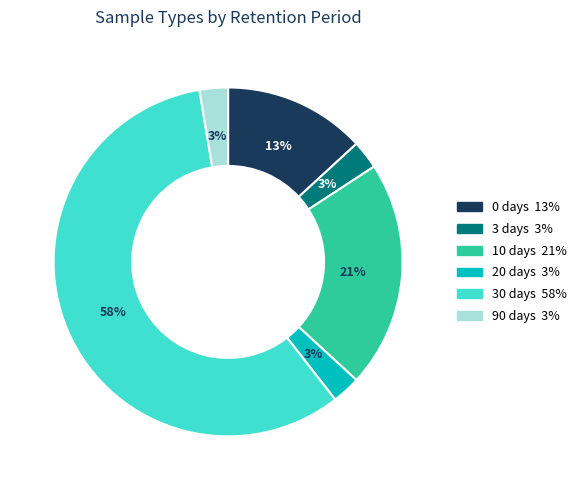

Is there any slice that represents more than half of the pie?

Yes